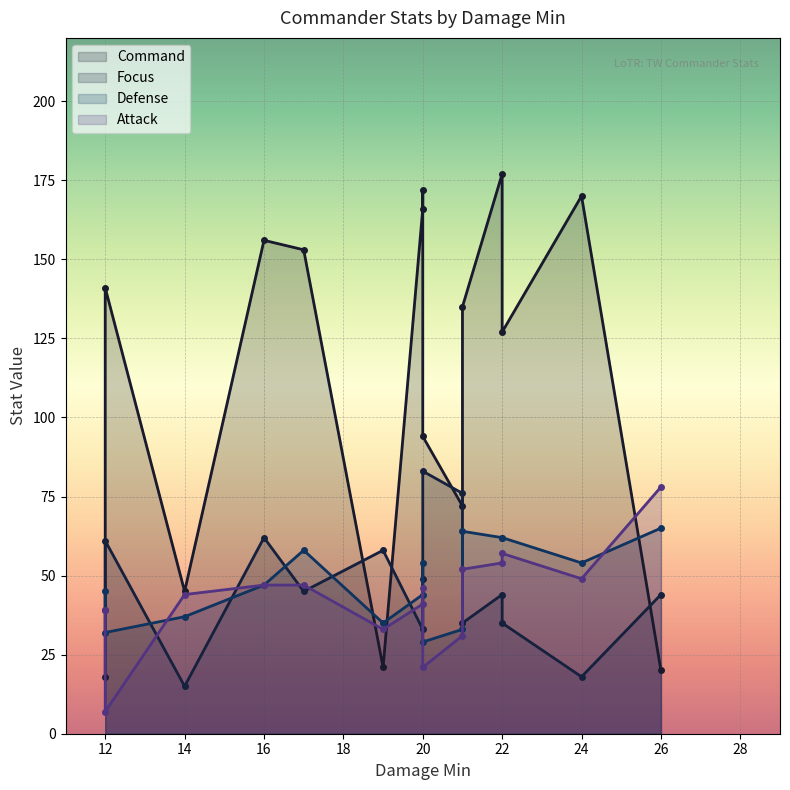

What is the difference between the maximum and minimum values in the Attack series?

71